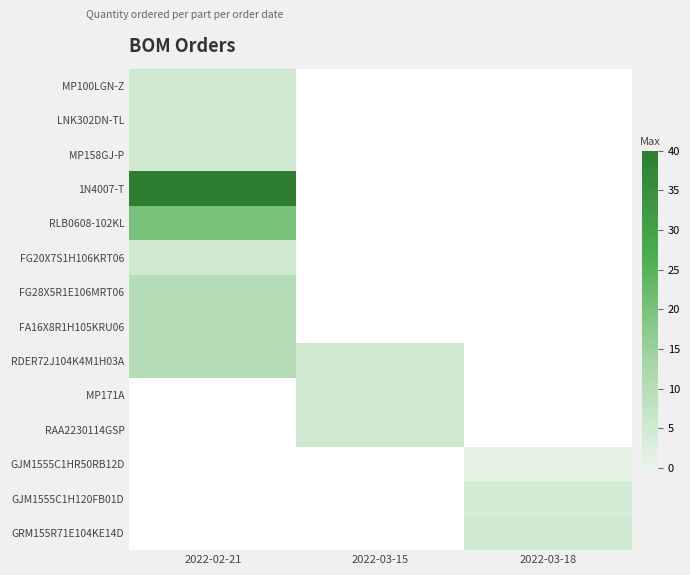

The value of FG20X7S1H106KRT06 at 2022-02-21 is 5.0. True or false?

True